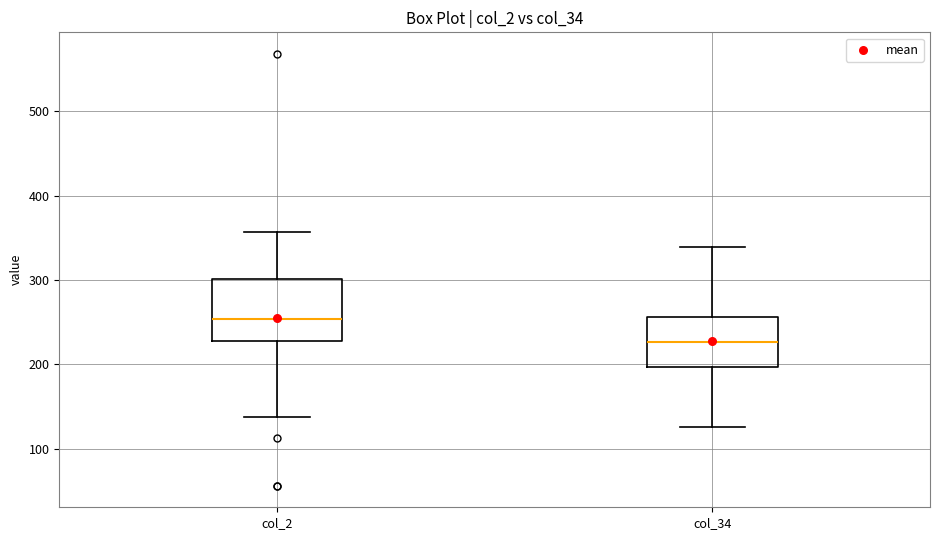

Which box has the lowest median line?

col_34